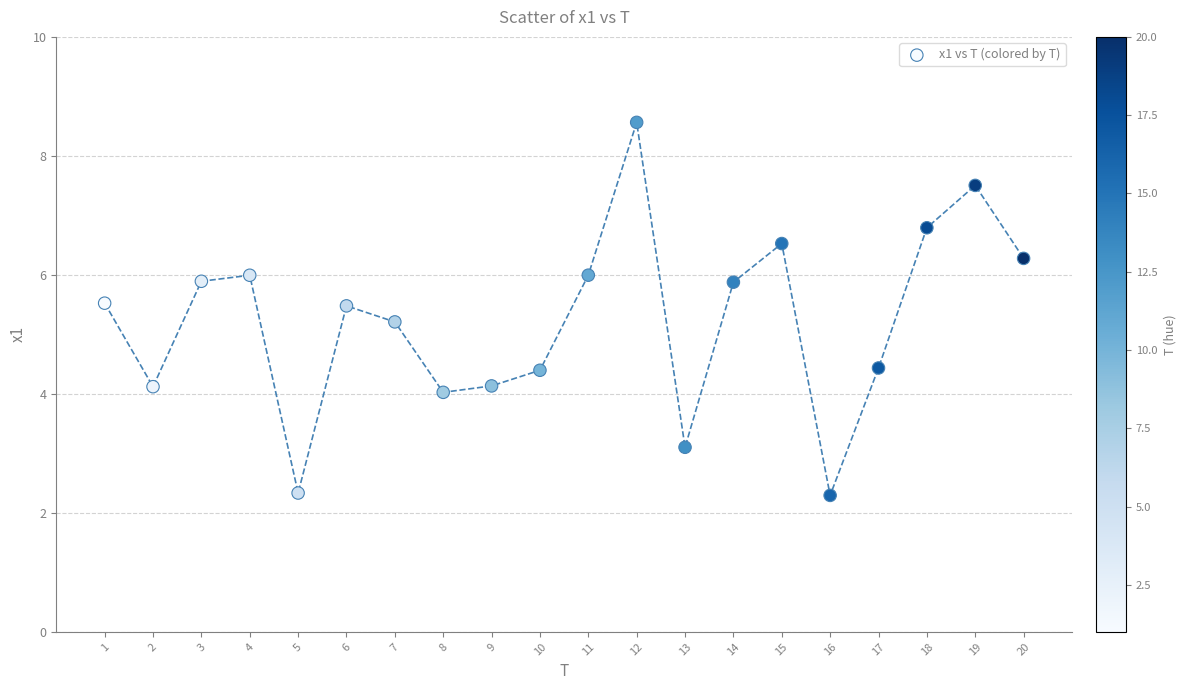

What Y value in the scatter plot is closest to 5?

5.2